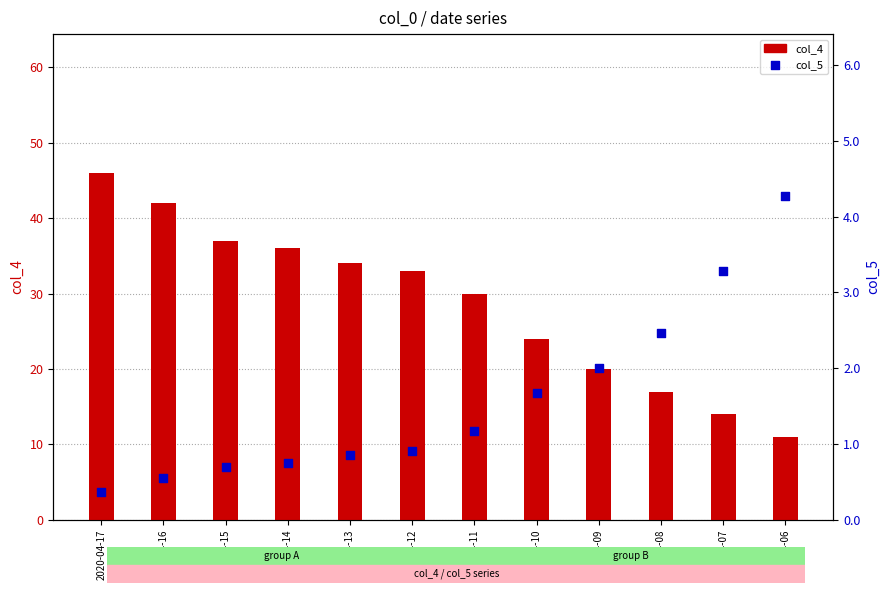

Which series contains the lowest Y value?

col_5 (ratio)